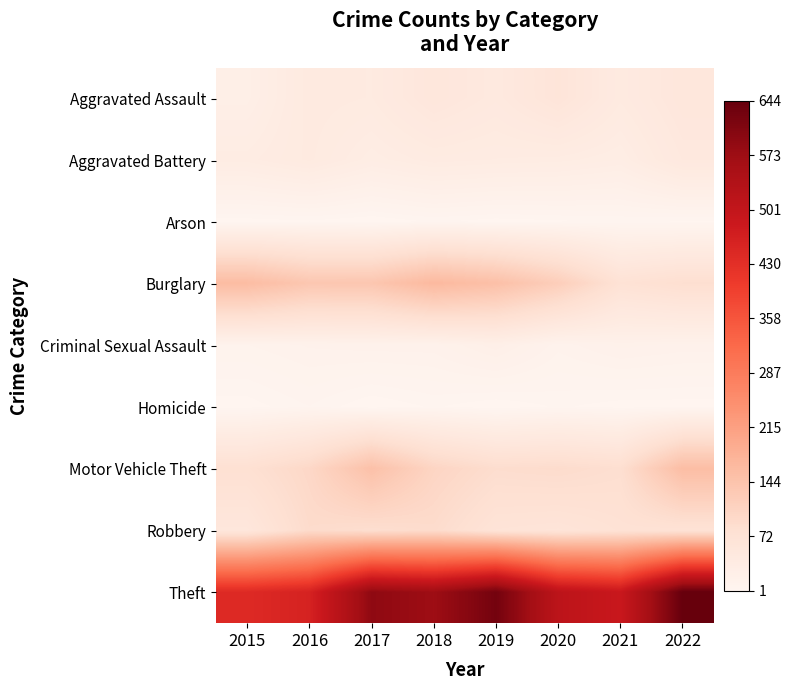

Reading right to left, extract all data points from this chart.

Aggravated Assault: 2022=56	2021=42	2020=62	2019=47	2018=56	2017=41	2016=43	2015=25
Aggravated Battery: 2022=49	2021=31	2020=35	2019=36	2018=38	2017=32	2016=42	2015=35
Arson: 2022=3	2021=4	2020=3	2019=2	2018=4	2017=1	2016=3	2015=2
Burglary: 2022=82	2021=72	2020=120	2019=151	2018=165	2017=137	2016=136	2015=158
Criminal Sexual Assault: 2022=15	2021=17	2020=12	2019=23	2018=15	2017=15	2016=14	2015=11
Homicide: 2022=2	2021=2	2020=4	2019=1	2018=4	2017=1	2016=6	2015=2
Motor Vehicle Theft: 2022=156	2021=83	2020=90	2019=87	2018=105	2017=149	2016=99	2015=78
Robbery: 2022=71	2021=72	2020=63	2019=66	2018=90	2017=84	2016=91	2015=55
Theft: 2022=644	2021=487	2020=513	2019=626	2018=571	2017=590	2016=459	2015=441